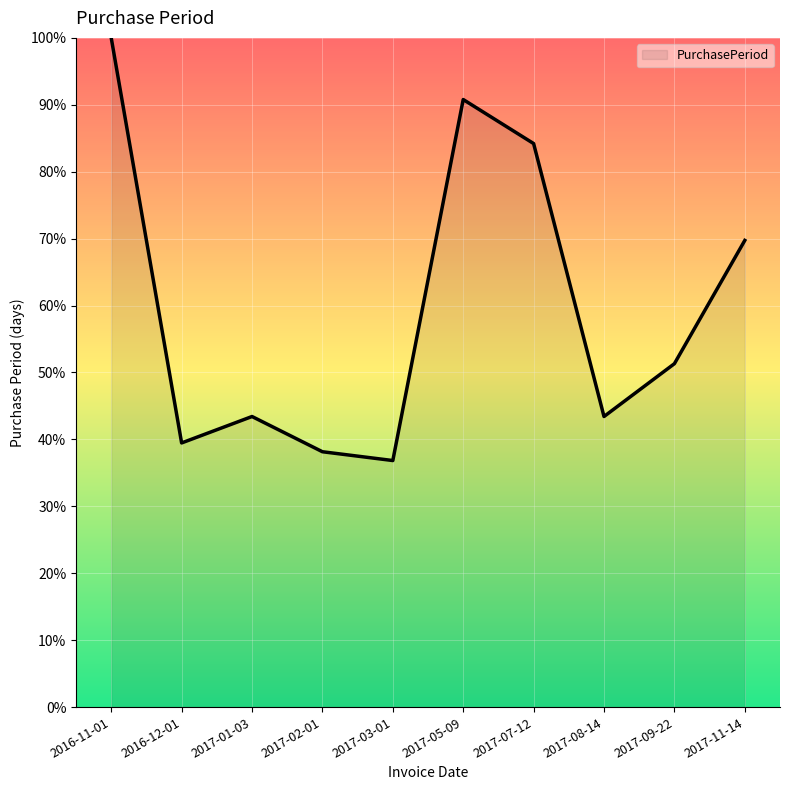

The chart shows a value of 90.8 at 2017-05-09. True or false?

True